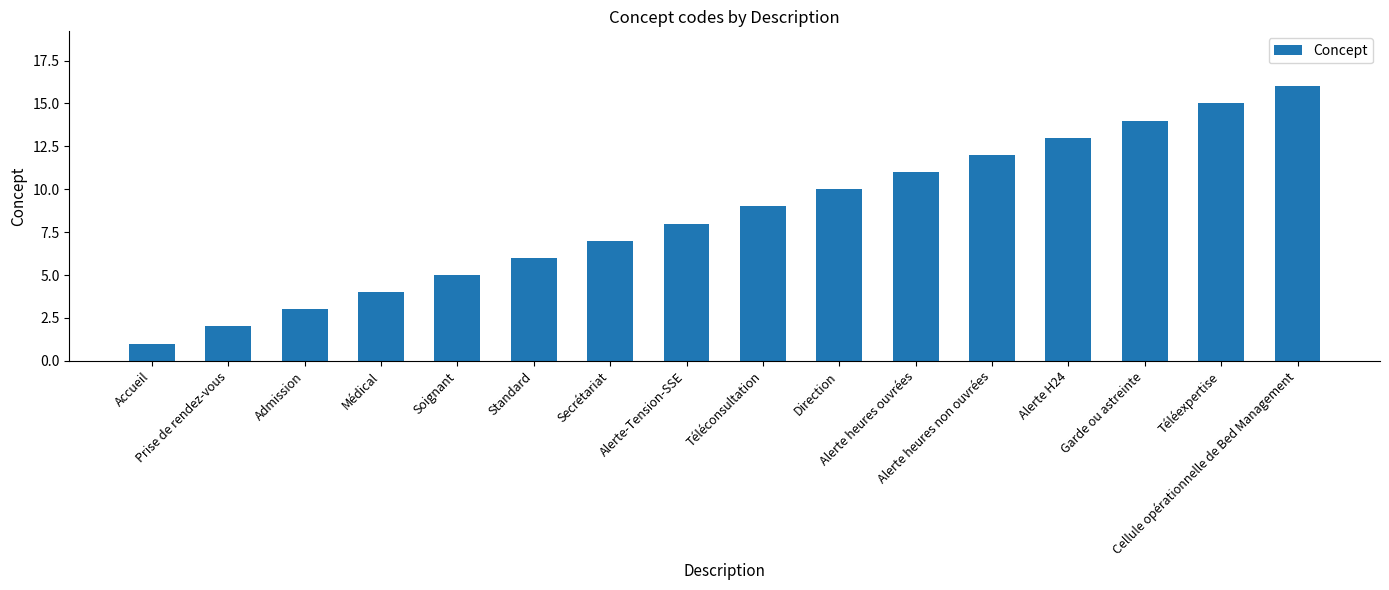

Reading left to right, what are all the values shown in this chart?

Accueil=1	Prise de rendez-vous=2	Admission=3	Médical=4	Soignant=5	Standard=6	Secrétariat=7	Alerte-Tension-SSE=8	Téléconsultation=9	Direction=10	Alerte heures ouvrées=11	Alerte heures non ouvrées=12	Alerte H24=13	Garde ou astreinte=14	Téléexpertise=15	Cellule opérationnelle de Bed Management=16